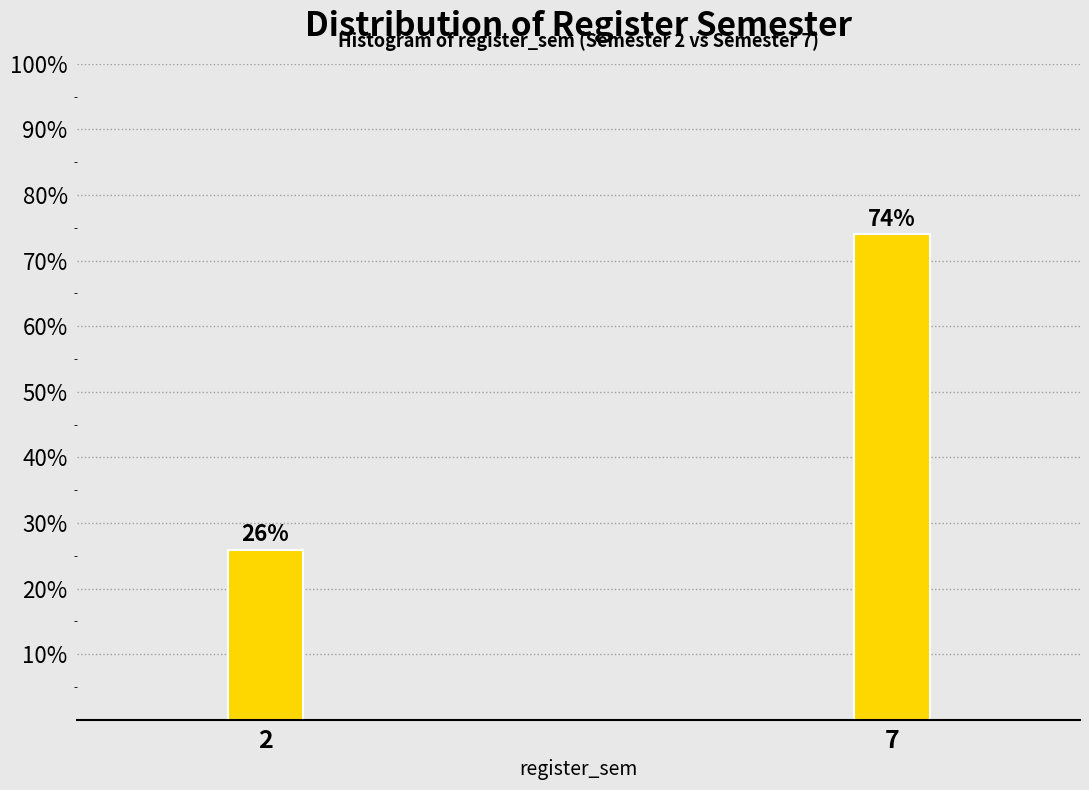

The value at 2 is 25.9. True or false?

True